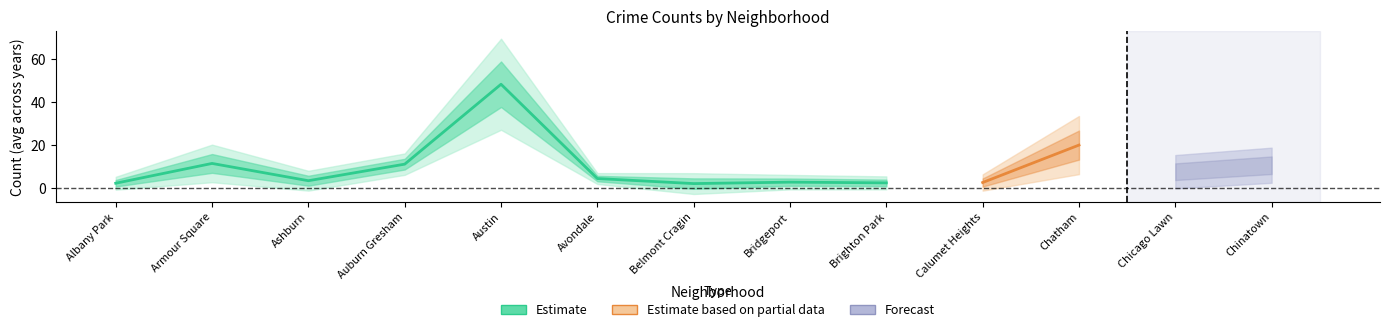

At which category is the sum across all series the highest?

Austin